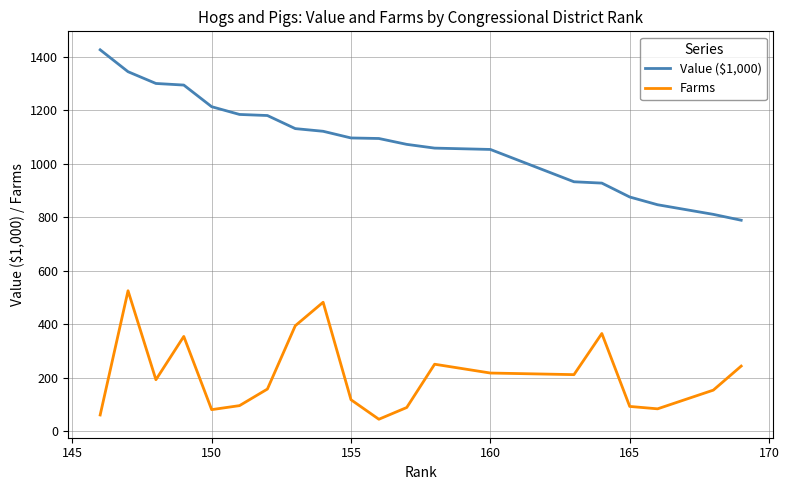

What is the maximum value for Value ($1,000)?

1427